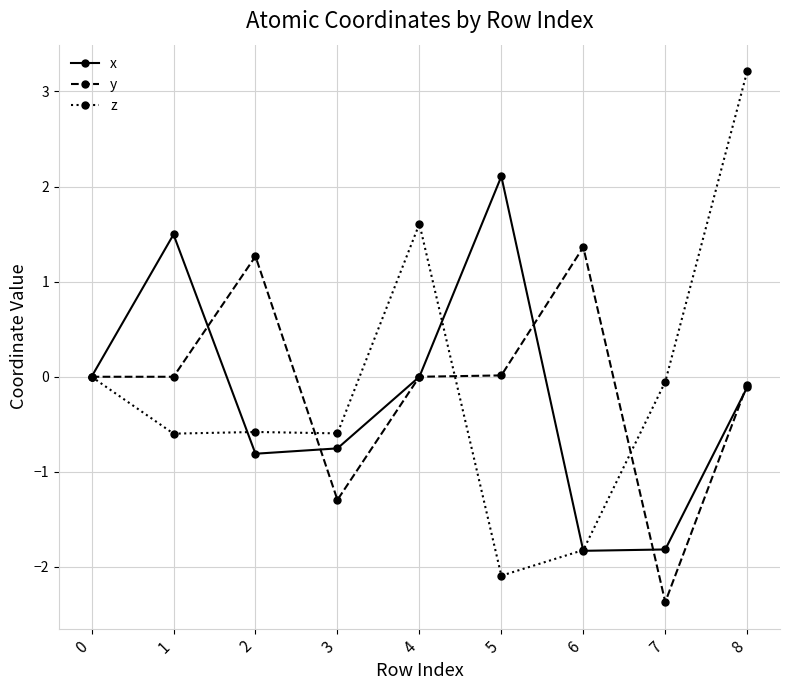

Is it true that x equals -1.8 at 7?

True